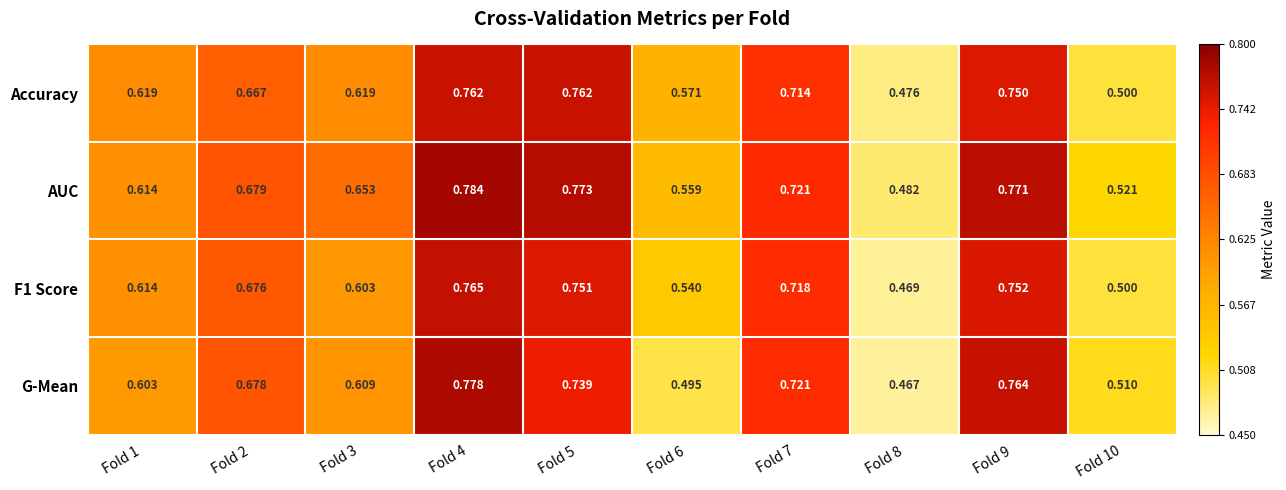

Which series has the largest range (max minus min)?

G-Mean